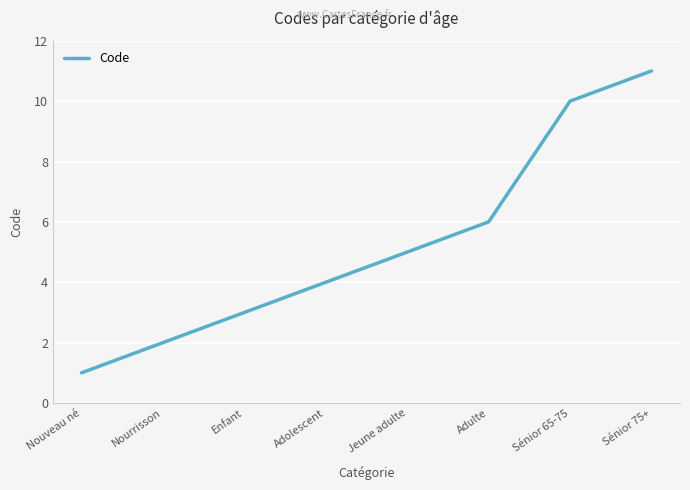

What is the greatest value displayed?

11